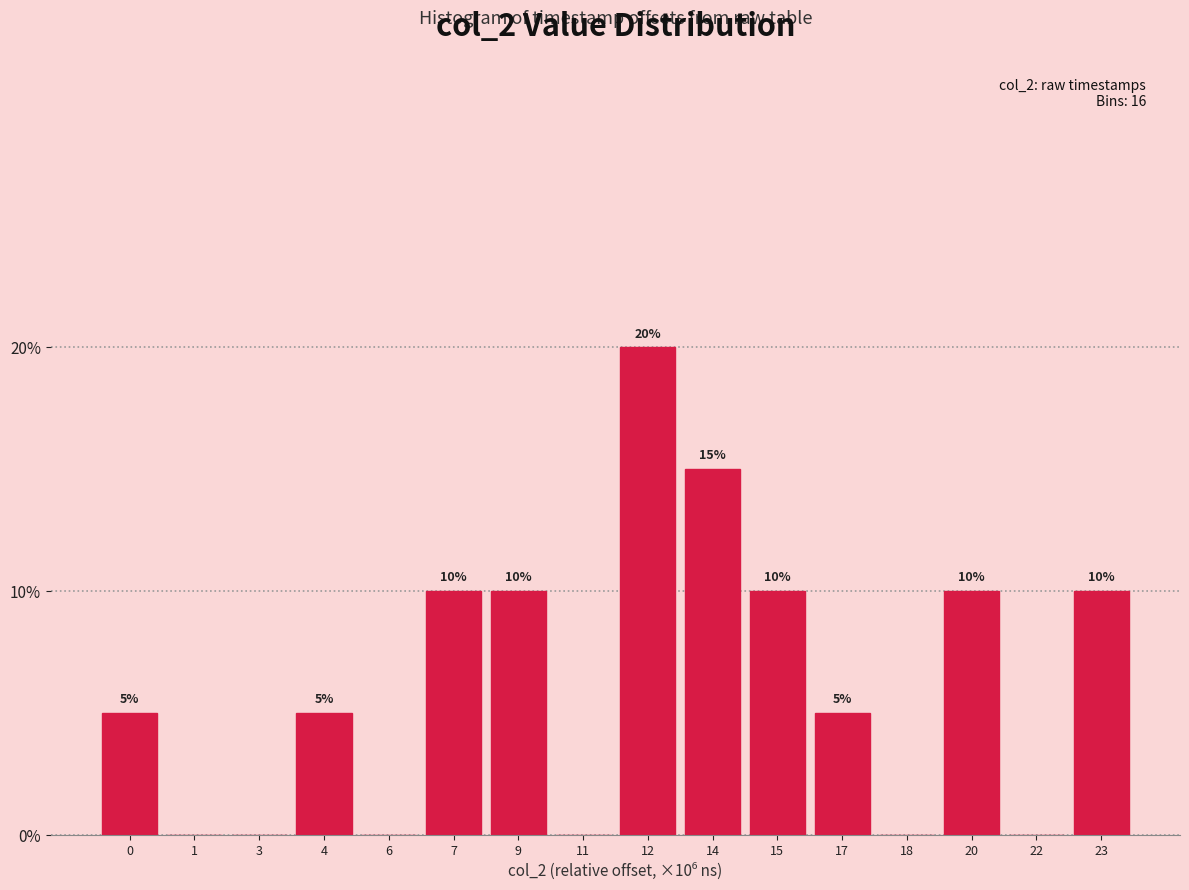

Reading left to right, transcribe all the data shown in this chart.

0=5	1=0	3=0	4=5	6=0	7=10	9=10	11=0	12=20	14=15	15=10	17=5	18=0	20=10	22=0	23=10